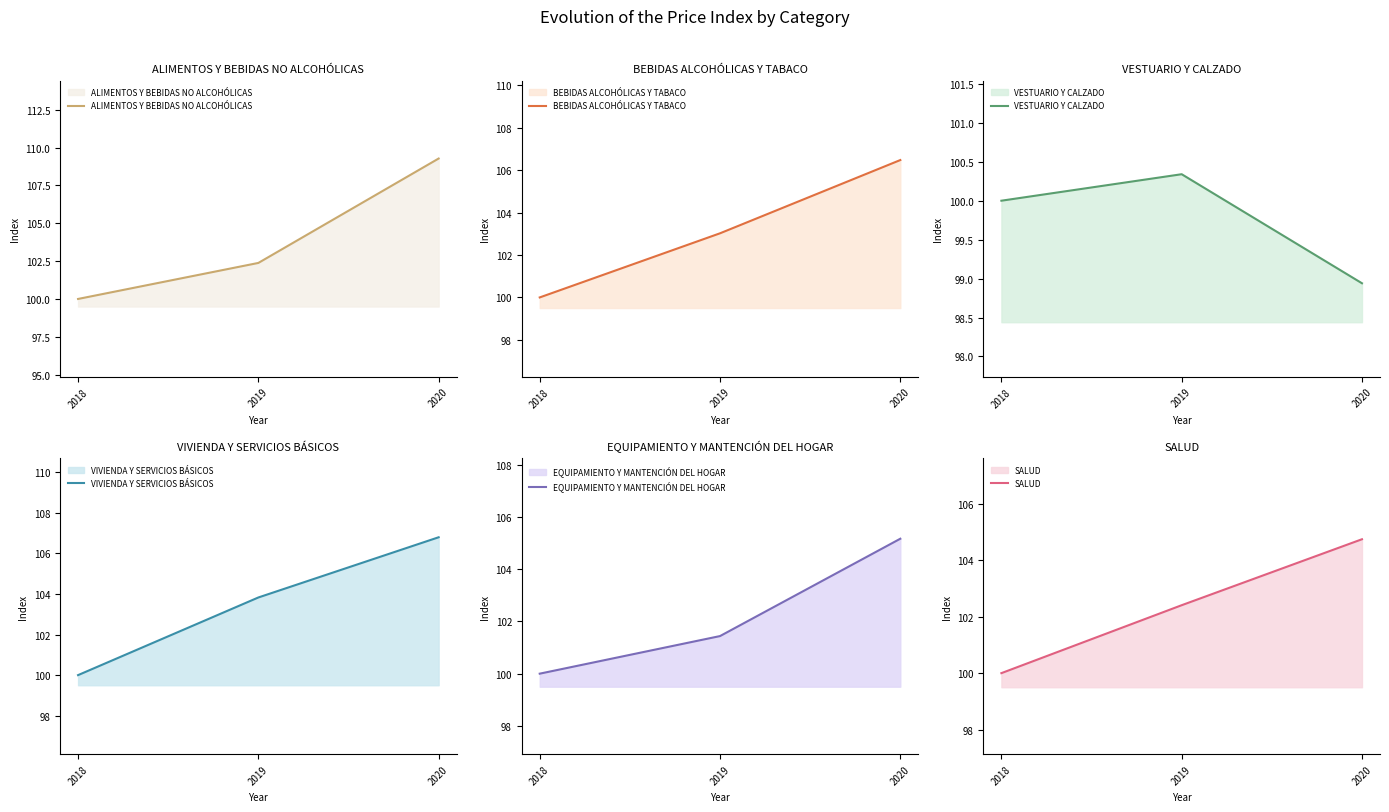

What is the total value across all series at 2018?

600.0